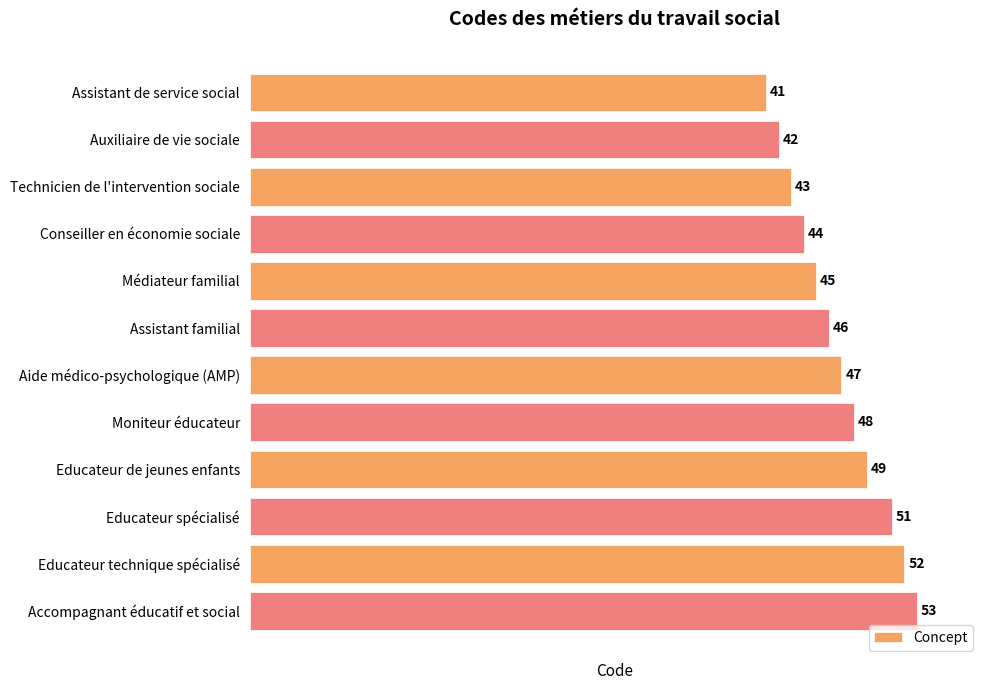

The value at Médiateur familial is 77. True or false?

False